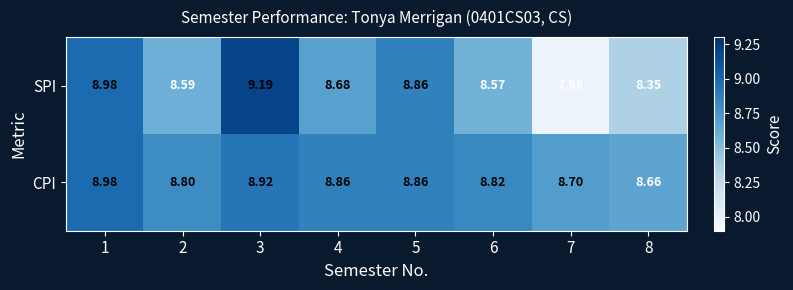

Is the value of CPI at 4 greater than the value of SPI at 6?

Yes